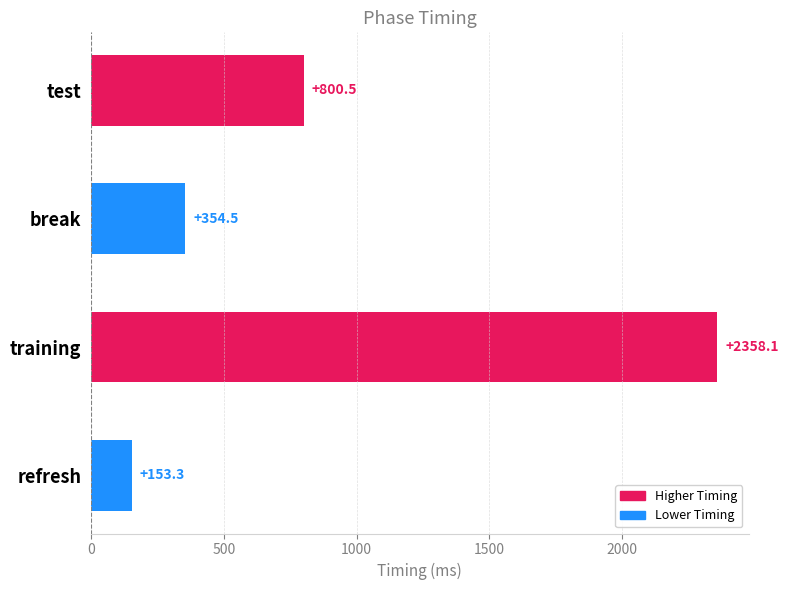

True or false: the data shows 365.6 at test.

False